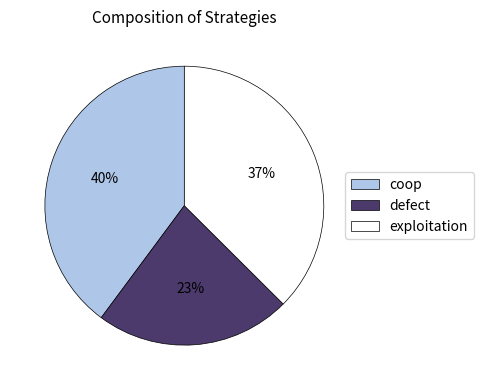

Does any single category account for the majority?

No